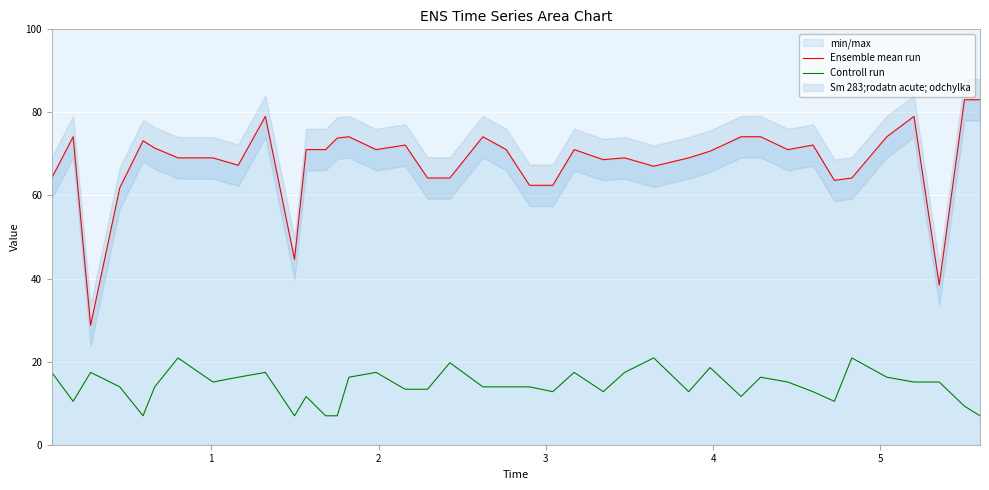

True or false: Ensemble mean run and Controll run intersect in this chart.

False